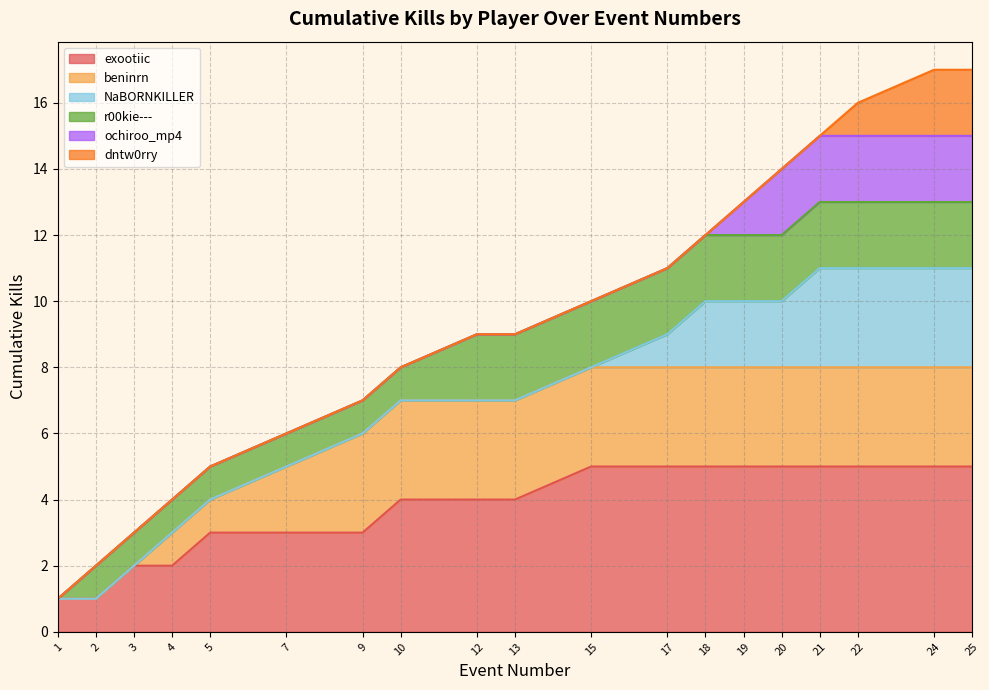

How many values in the Kills per Round series exceed 9?

9